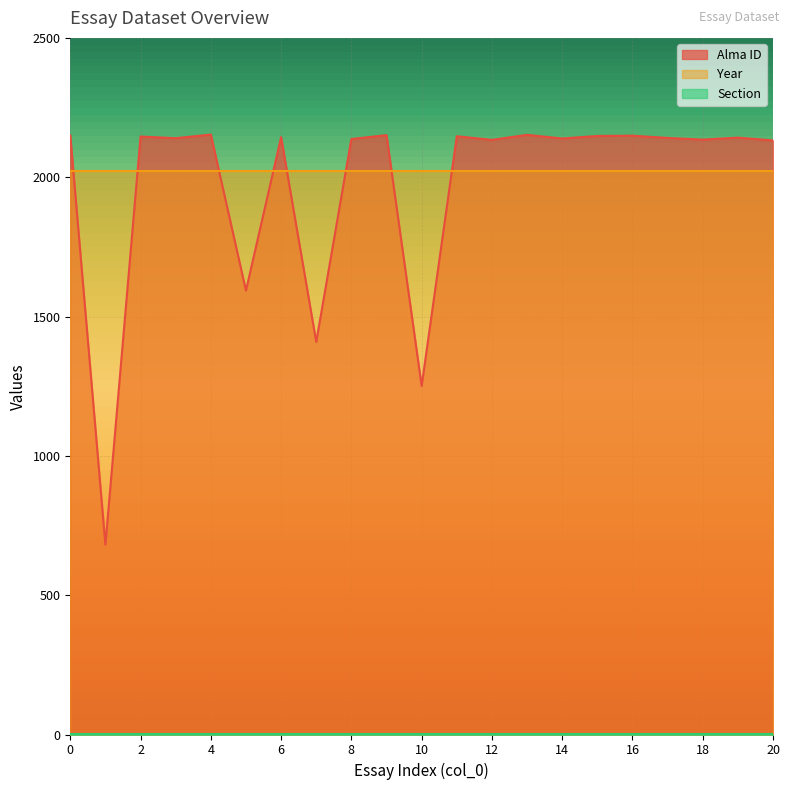

Reading right to left, extract all data points from this chart.

Alma ID: 2132	2142	2135	2141	2149	2148	2139	2152	2134	2147	1251	2151	2137	1409	2144	1593	2153	2140	2146	681	2150
Year: 2021	2021	2021	2021	2021	2021	2021	2021	2021	2021	2021	2021	2021	2021	2021	2021	2021	2021	2021	2021	2021
Section: 1	1	1	1	1	1	1	1	1	1	1	1	1	1	1	1	1	1	1	1	1